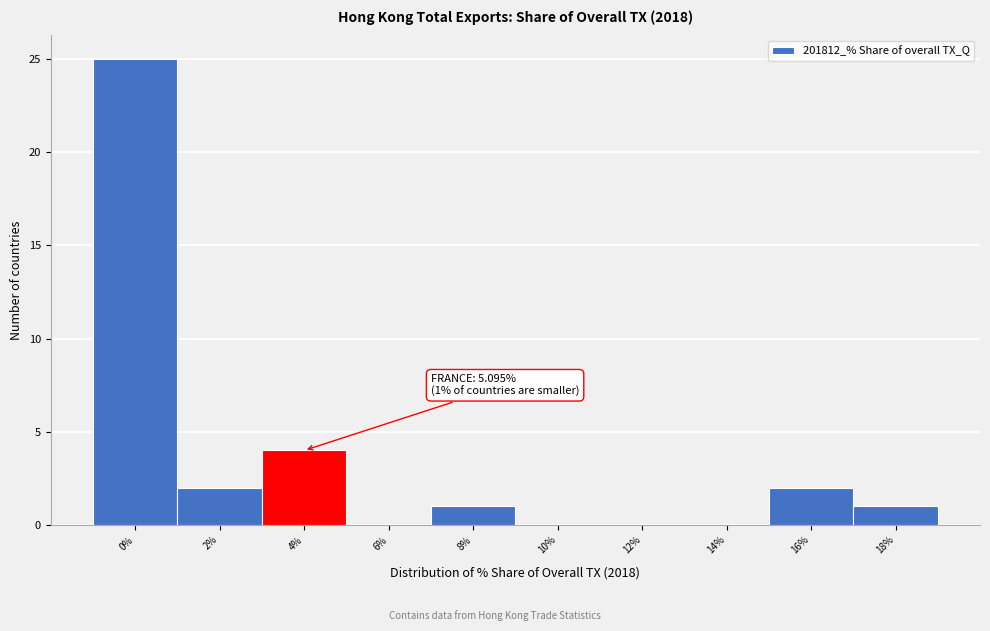

Reading left to right, transcribe all the data shown in this chart.

0%=25	2%=2	4%=4	6%=0	8%=1	10%=0	12%=0	14%=0	16%=2	18%=1